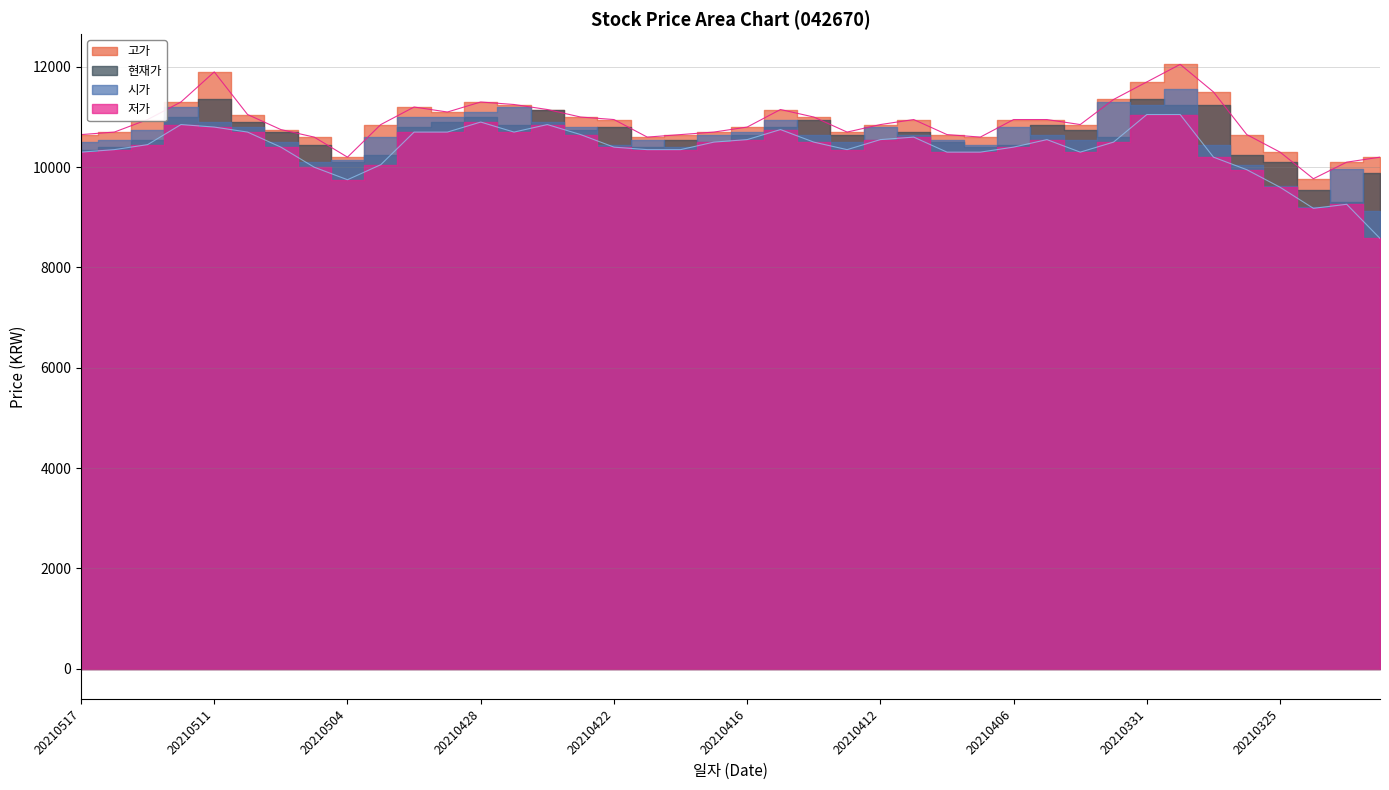

What is the sum of all 고가 values?

435920